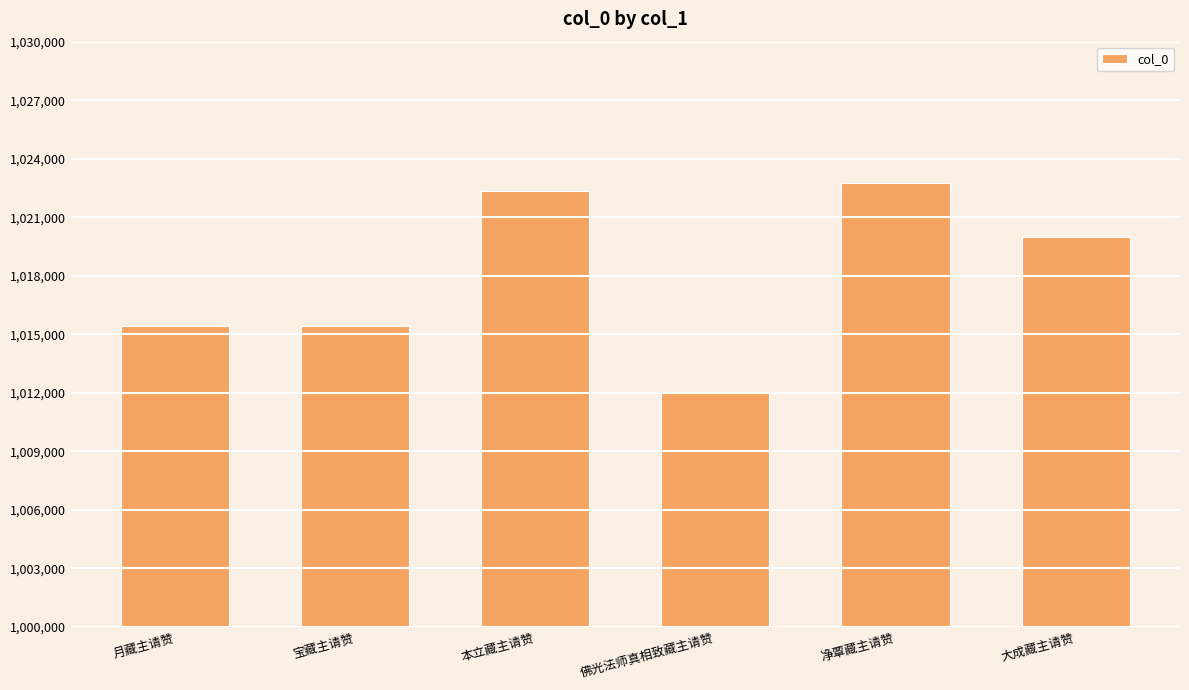

What is the label of the 4th bar from the left?

佛光法师真相致藏主请赞